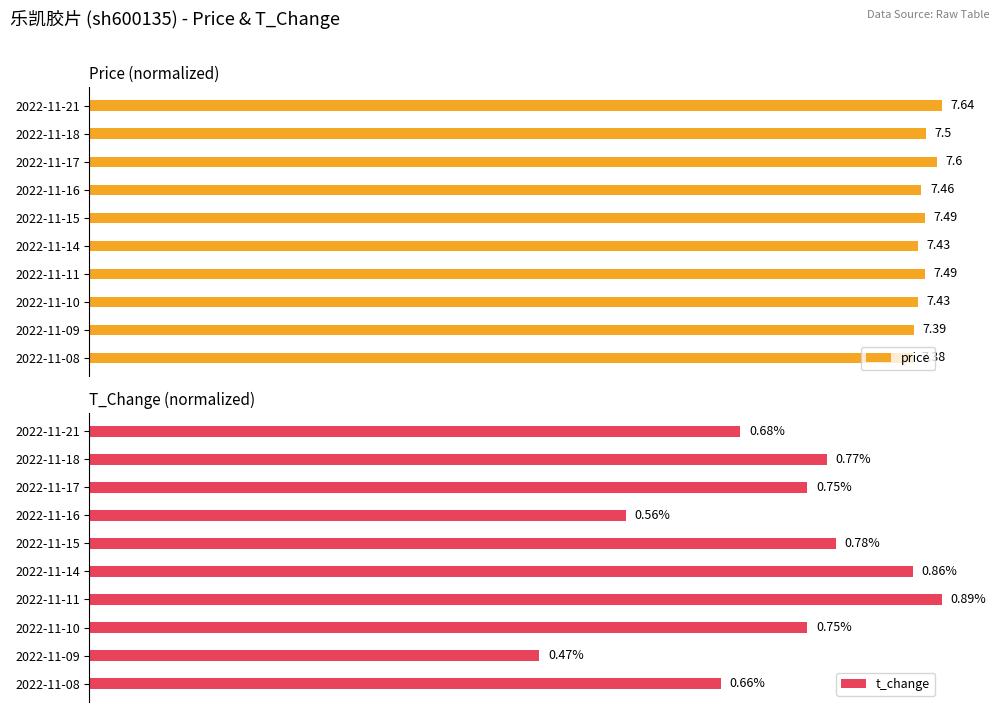

Rank the series by their average value, from highest to lowest.

price, t_change